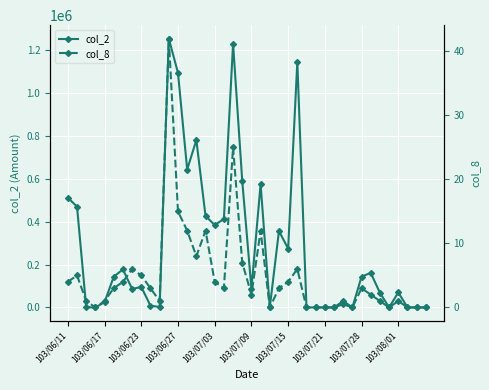

The value of col_2 at 38 is -477829. True or false?

False